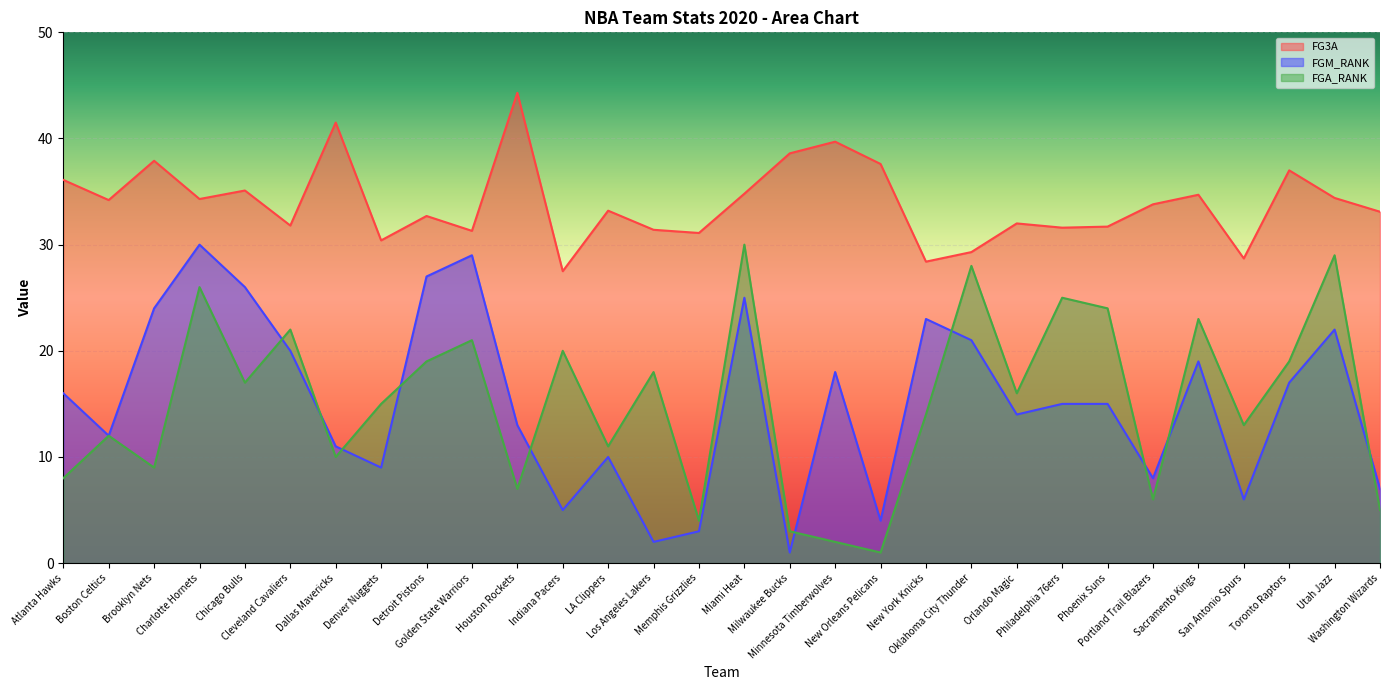

What is the difference between the maximum and minimum values in the FGA_RANK series?

29.0